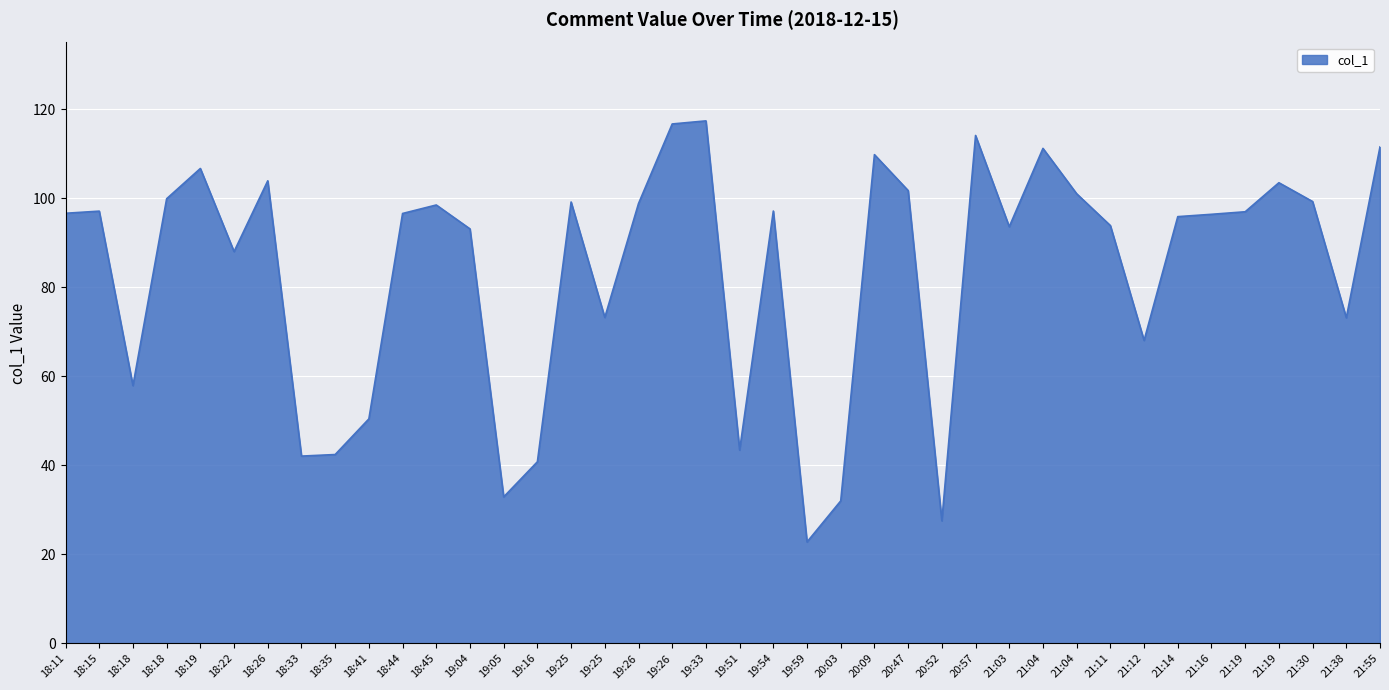

Does the chart display data point markers on the line(s)?

No